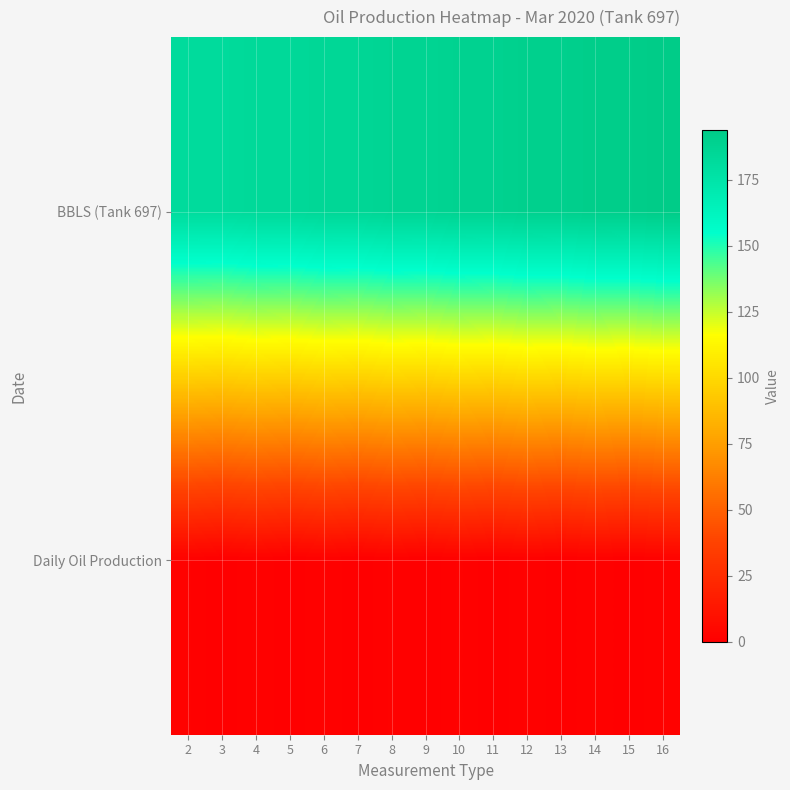

Which has a higher value, 11 or 14?

14